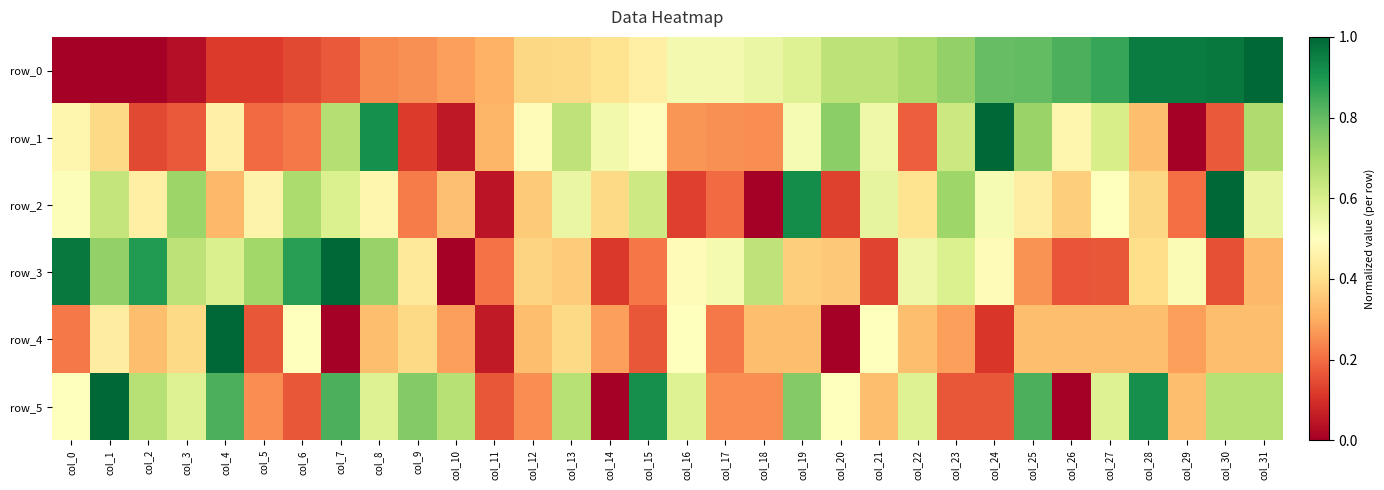

List the series in order of their peak value, highest first.

row_0, row_1, row_2, row_3, row_4, row_5